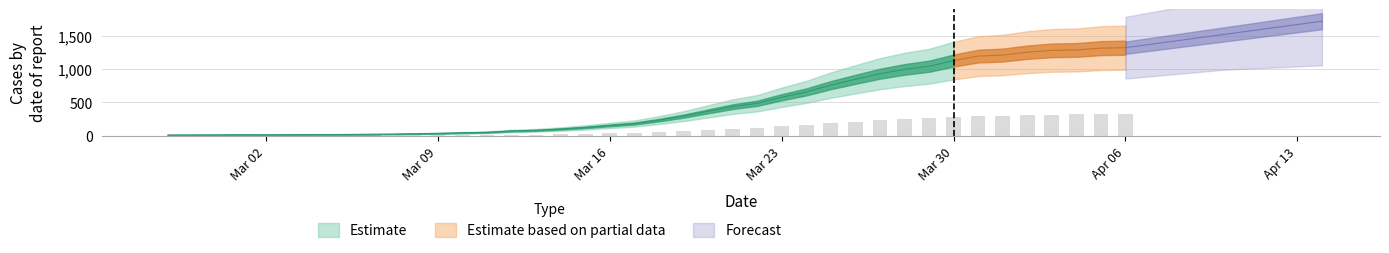

What is the sum of the values at 2020-02-28 and 2020-04-03?

323.2